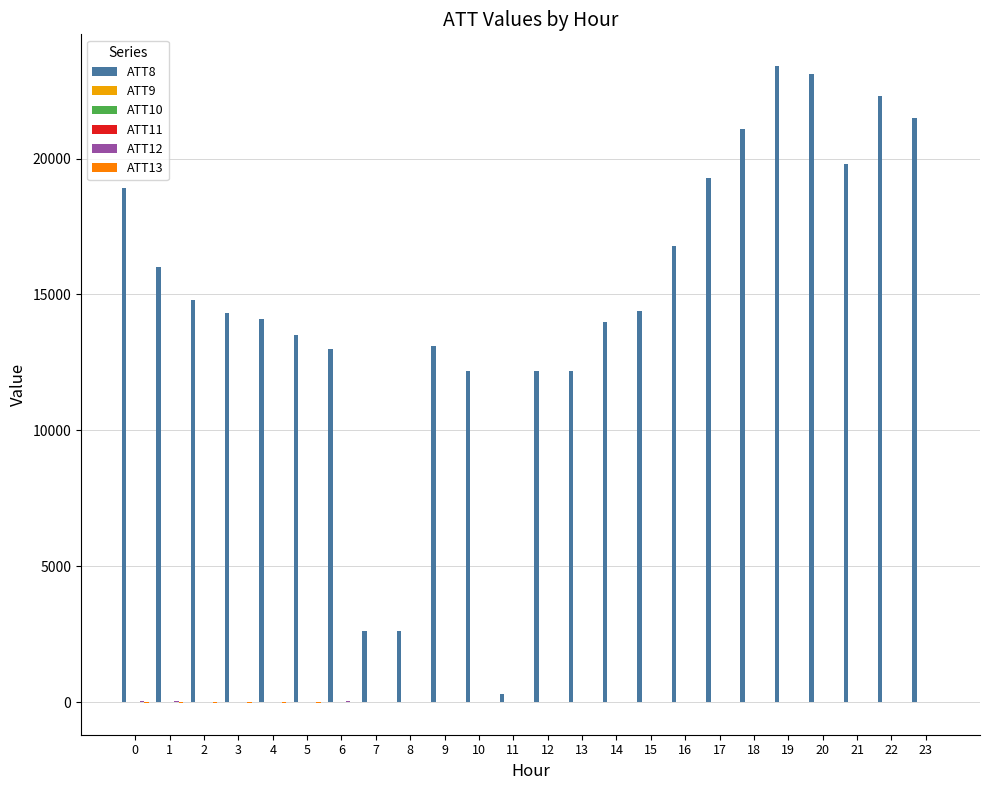

The value of ATT8 at 7 is 2600.0. True or false?

True